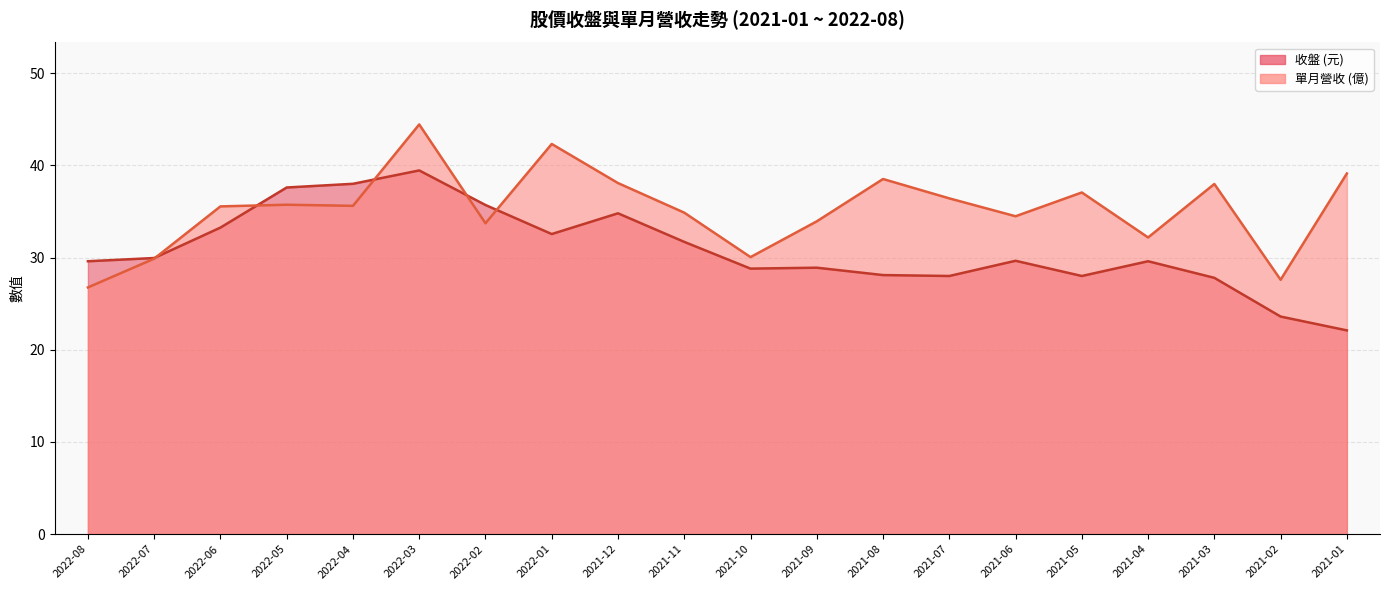

True or false: 單月營收 has a value of 38.5 at 2021-08.

True